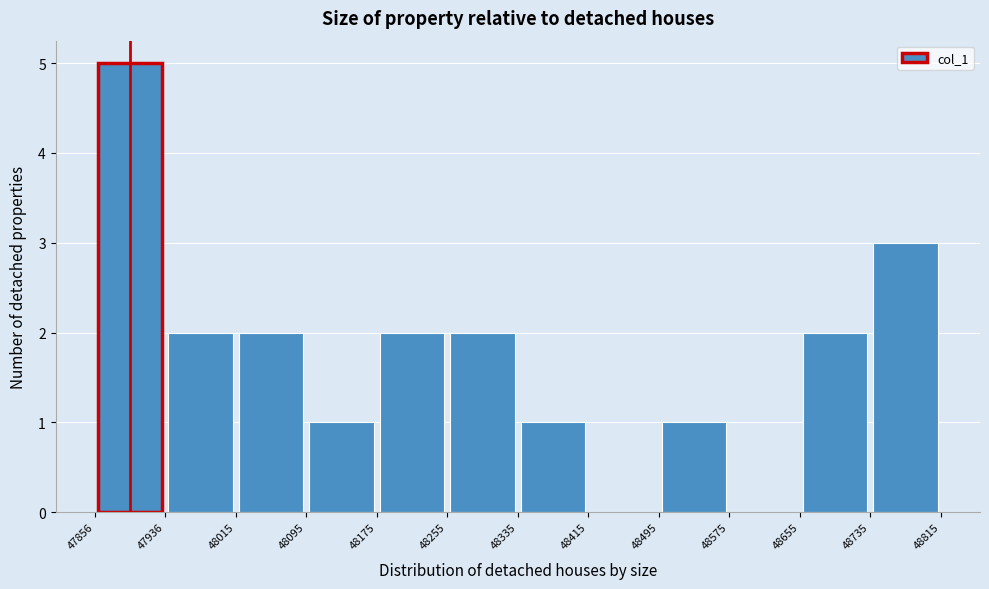

Which range on the x-axis has the tallest bar?

47856 to 47936